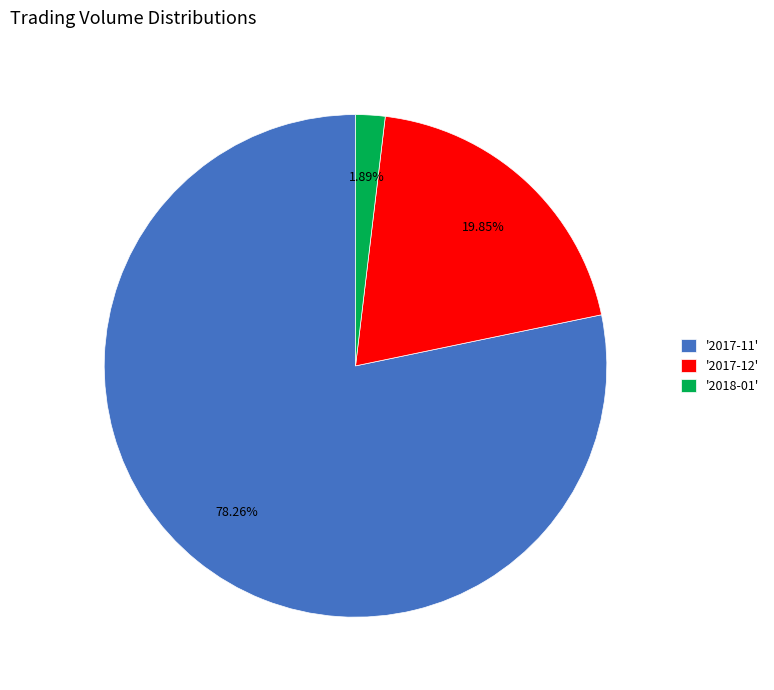

Rank the categories by value from lowest to highest.

'2018-01', '2017-12', '2017-11'